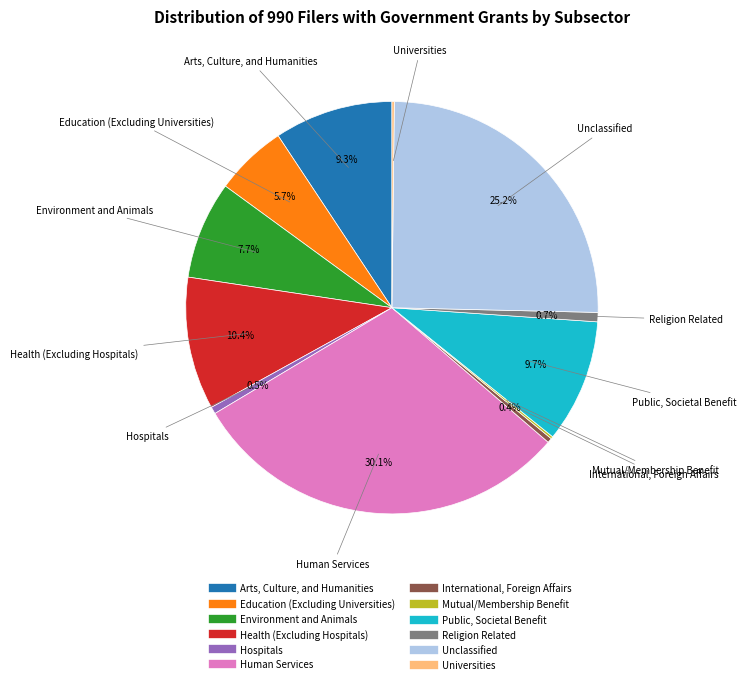

What portion of the pie excludes Health (Excluding Hospitals)?

89.6%